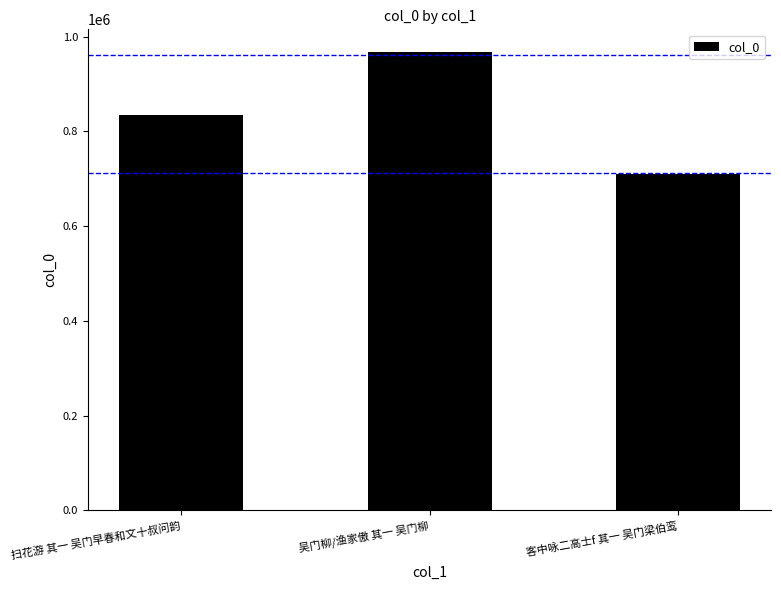

Which label corresponds to the largest value in the chart?

吴门柳/渔家傲 其一 吴门柳